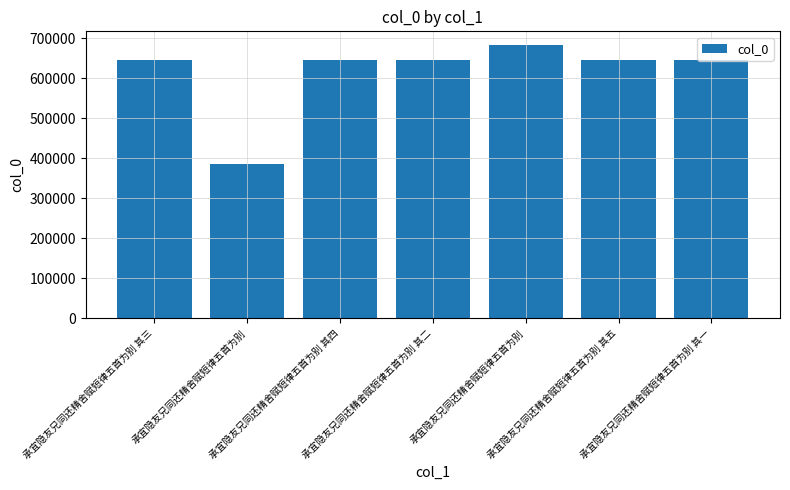

What is the difference between the maximum and minimum values?

297678